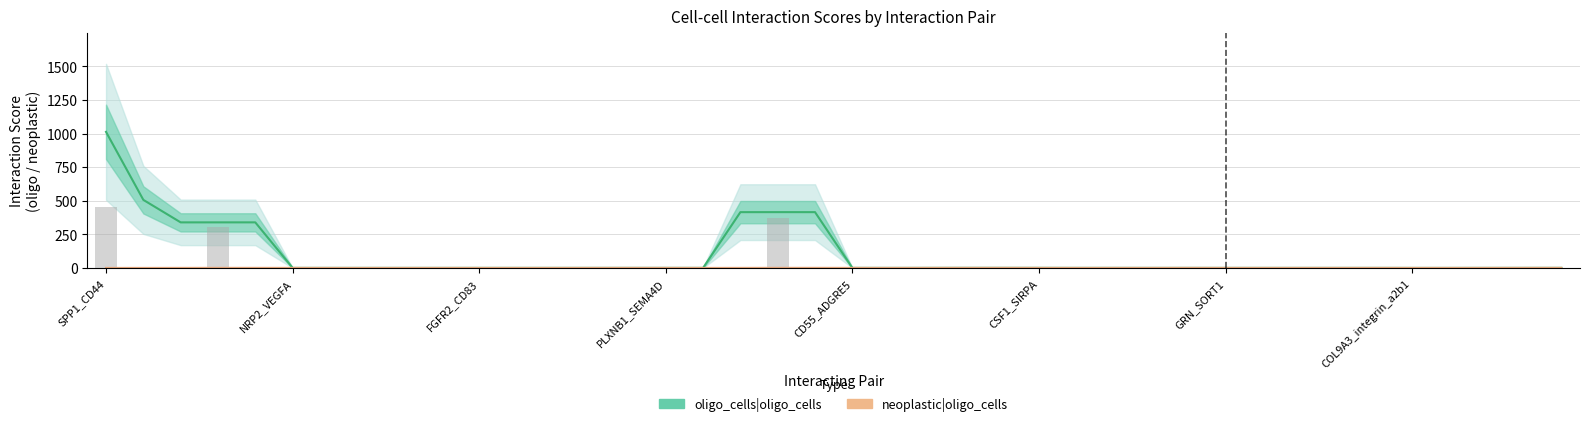

At how many categories does at least one series exceed 686?

1